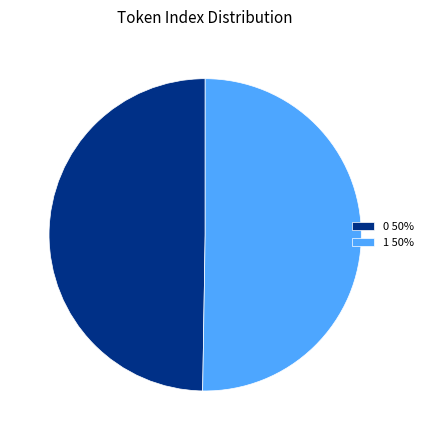

How many segments does this pie chart have?

2